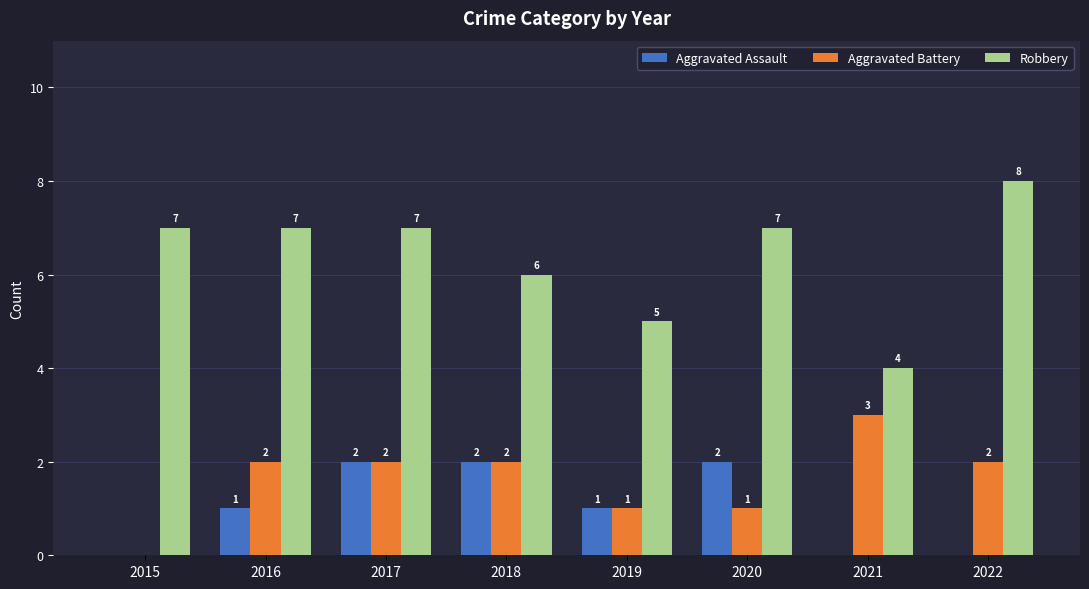

Reading left to right, what are all the values shown in this chart?

Aggravated Assault: 2015=0	2016=1	2017=2	2018=2	2019=1	2020=2	2021=0	2022=0
Aggravated Battery: 2015=0	2016=2	2017=2	2018=2	2019=1	2020=1	2021=3	2022=2
Robbery: 2015=7	2016=7	2017=7	2018=6	2019=5	2020=7	2021=4	2022=8